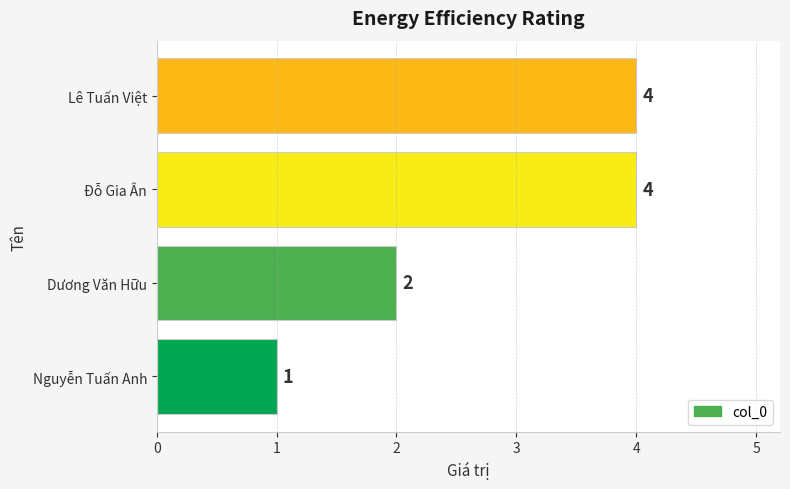

What is the minimum value shown in the chart?

1